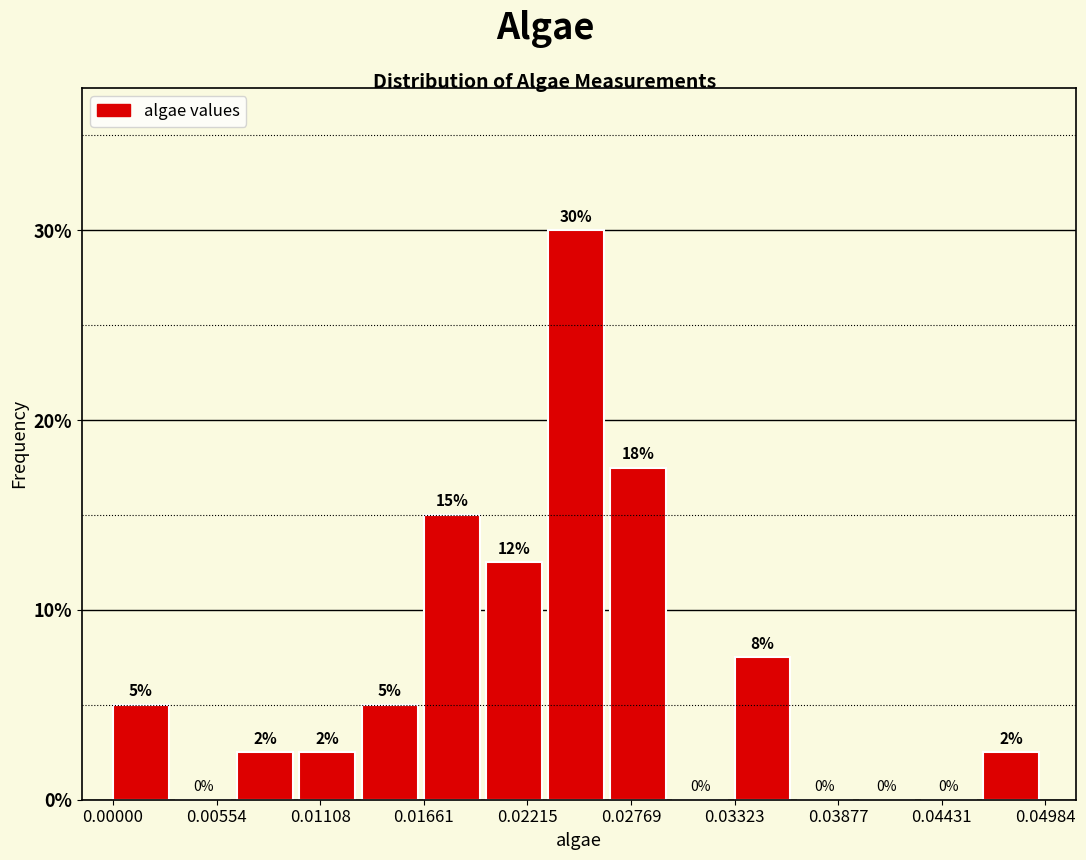

Read against the x-axis, roughly where is the centre of the tallest bar?

0.025